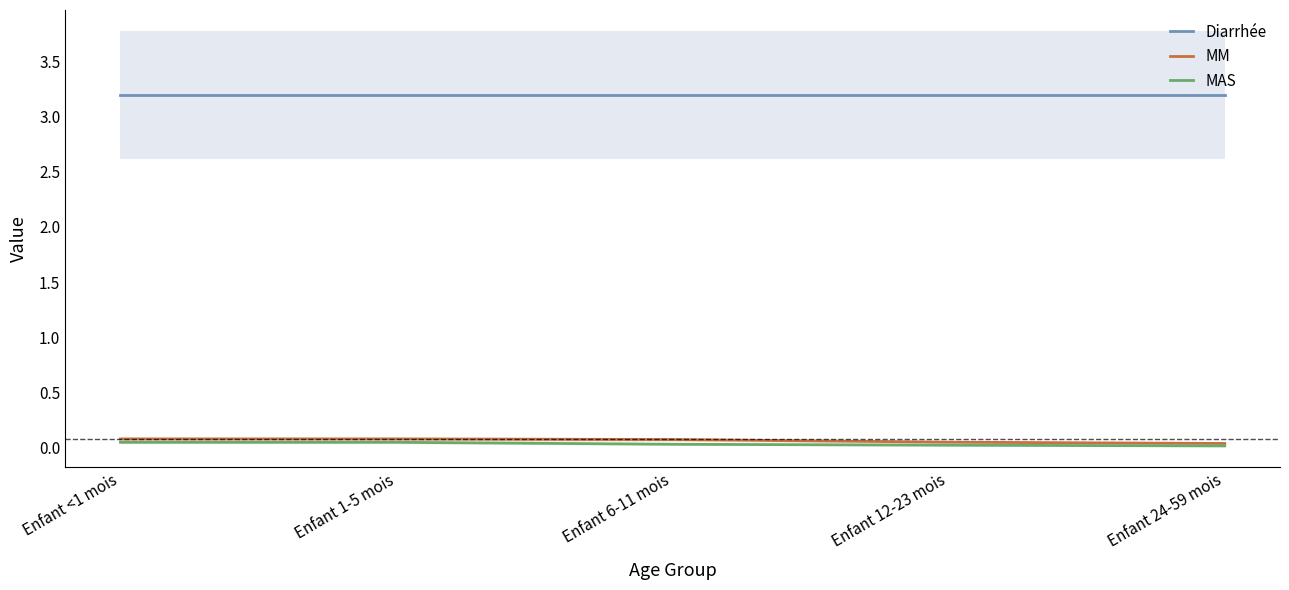

Which series changed the most between Enfant <1 mois and Enfant 24-59 mois?

MM